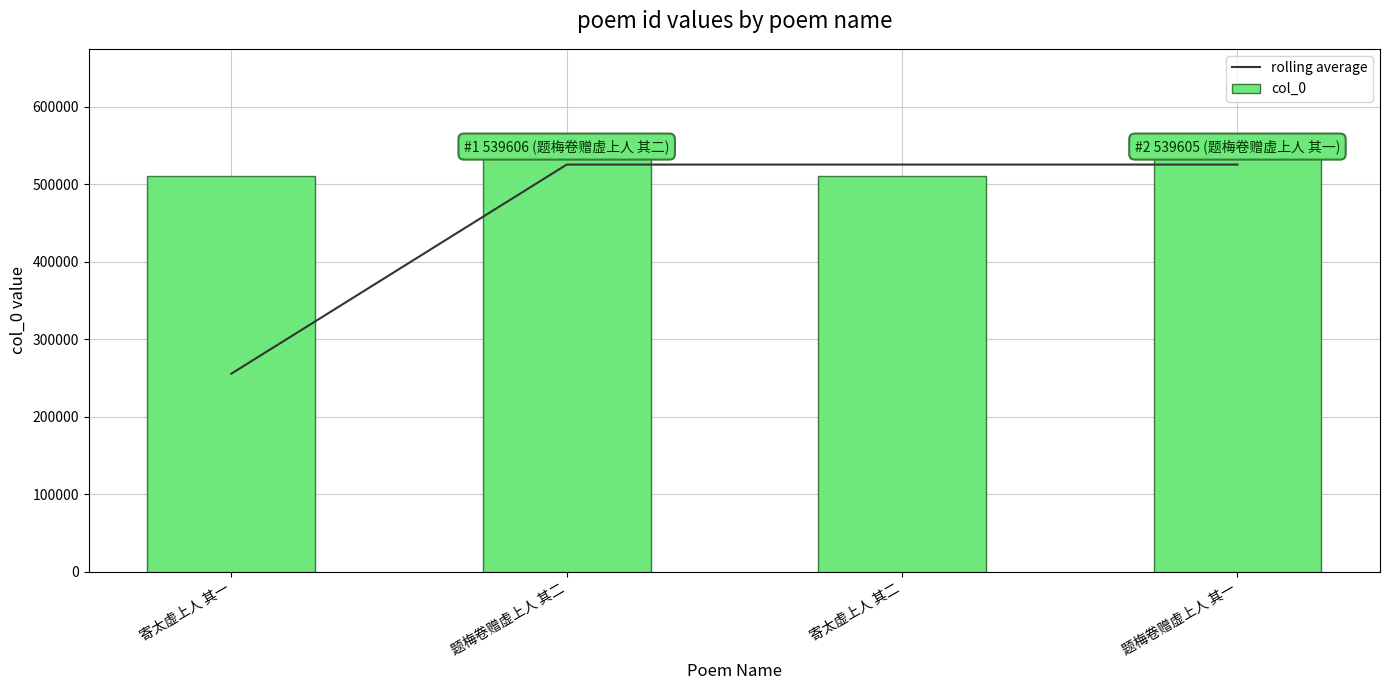

List the series in order of their overall mean, highest first.

col_0, rolling average